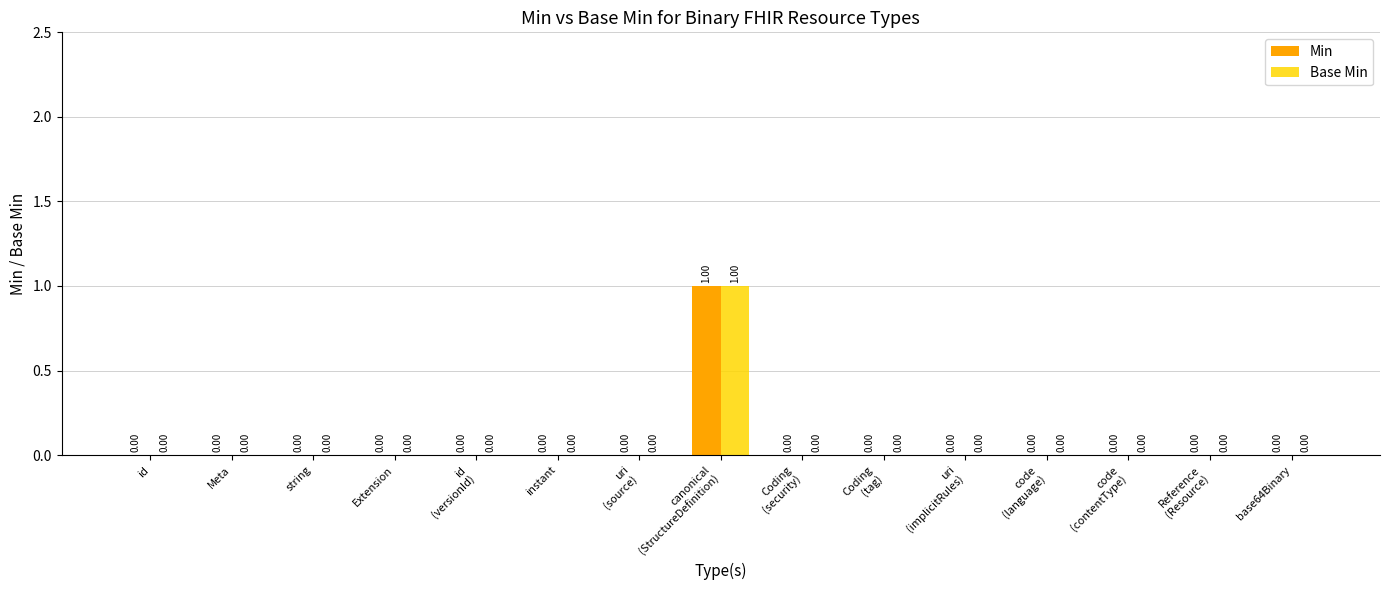

How many groups of bars are there?

15